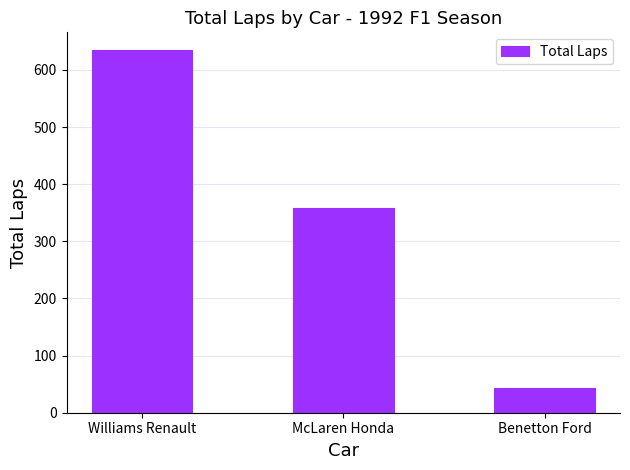

Rank the categories by value from highest to lowest.

Williams Renault, McLaren Honda, Benetton Ford